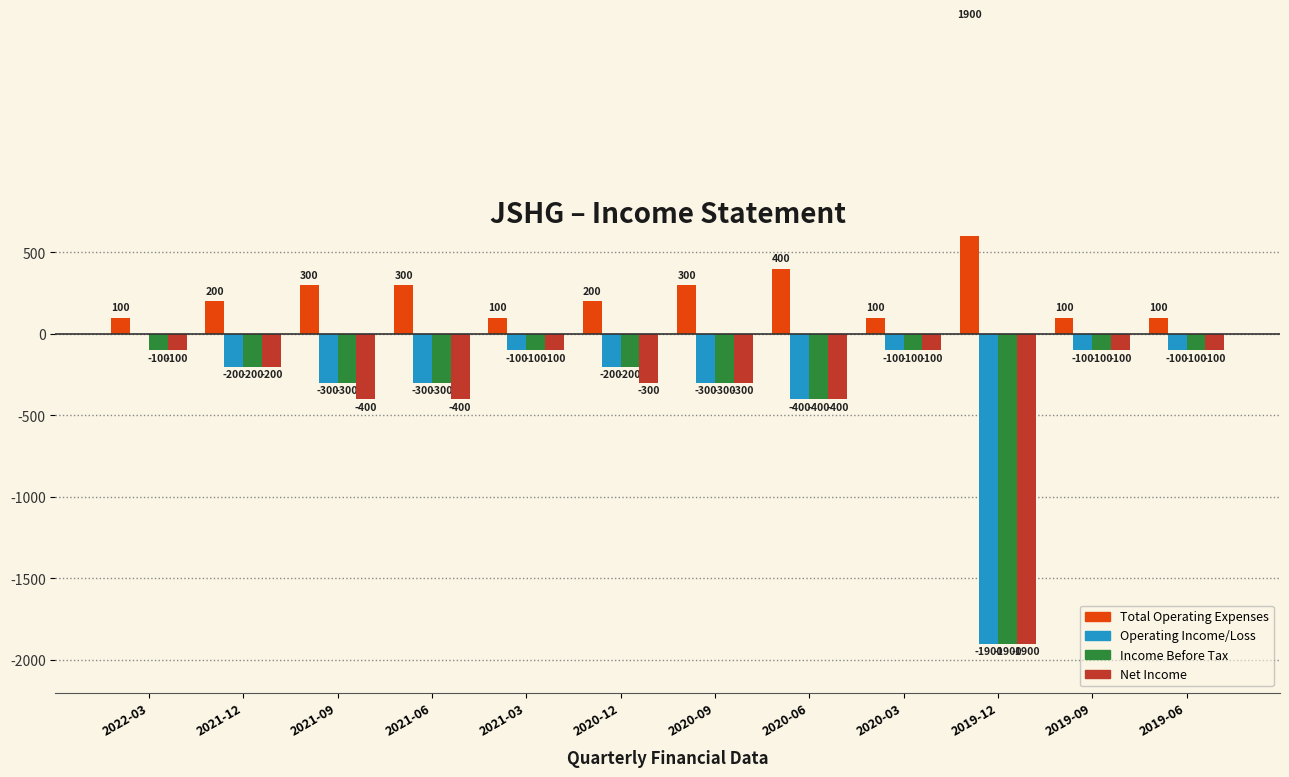

What is the value of the Net Income bar at the 4th from the left?

-400